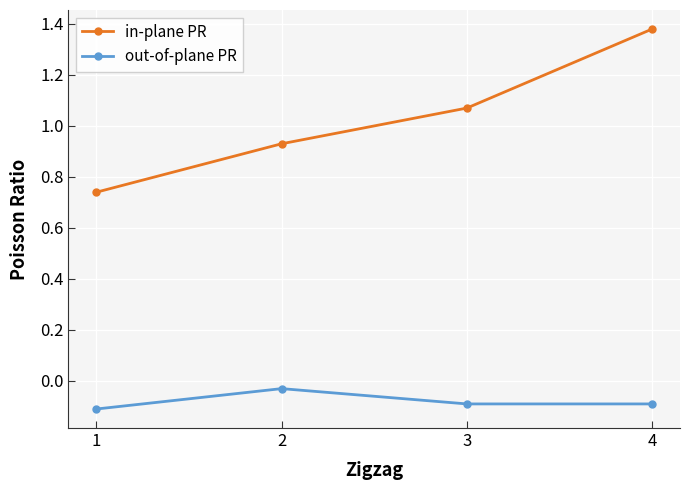

Between 2 and 4, which series saw the biggest shift?

in-plane PR